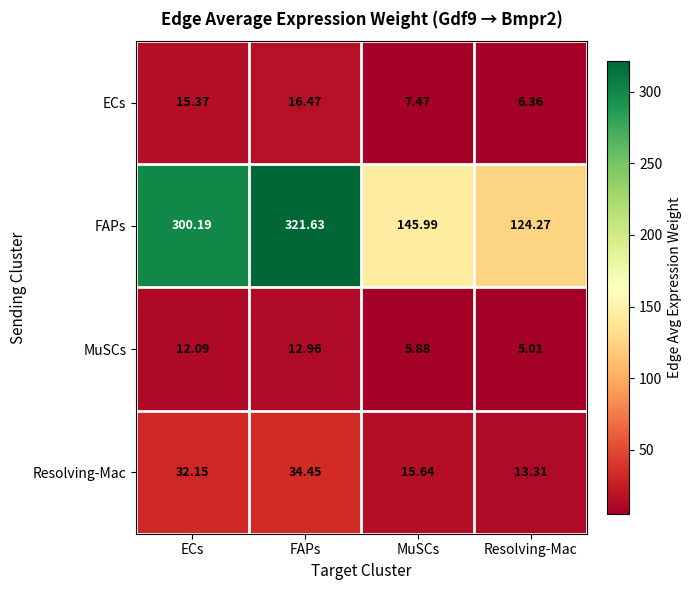

Count the number of data series in this chart.

4